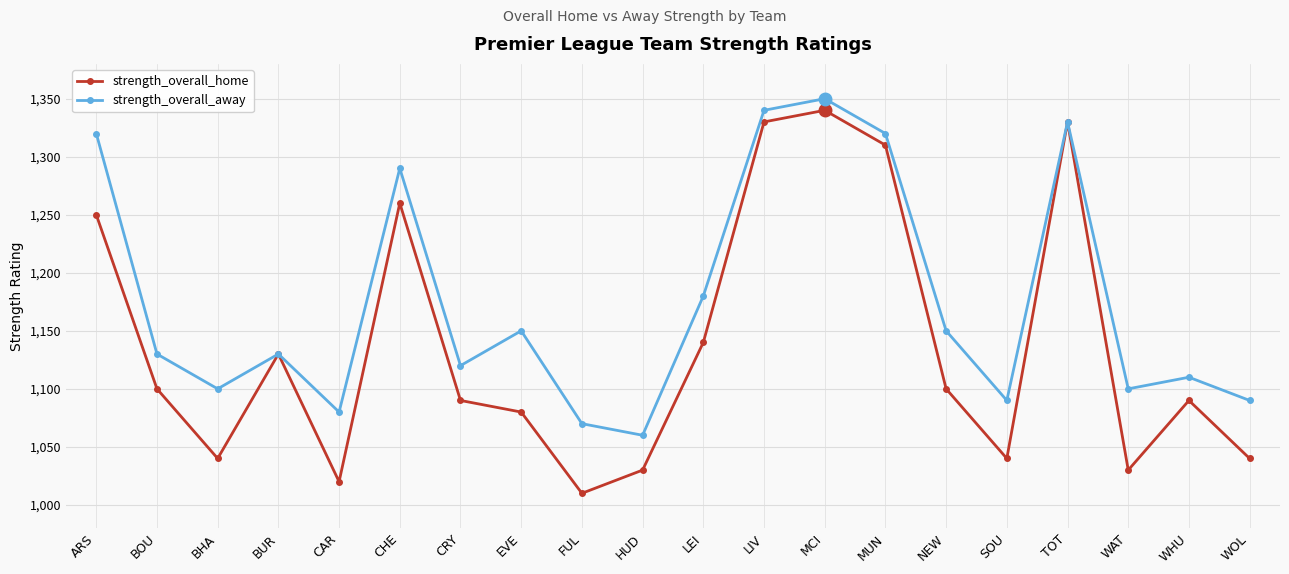

How many lines are shown in the chart?

2